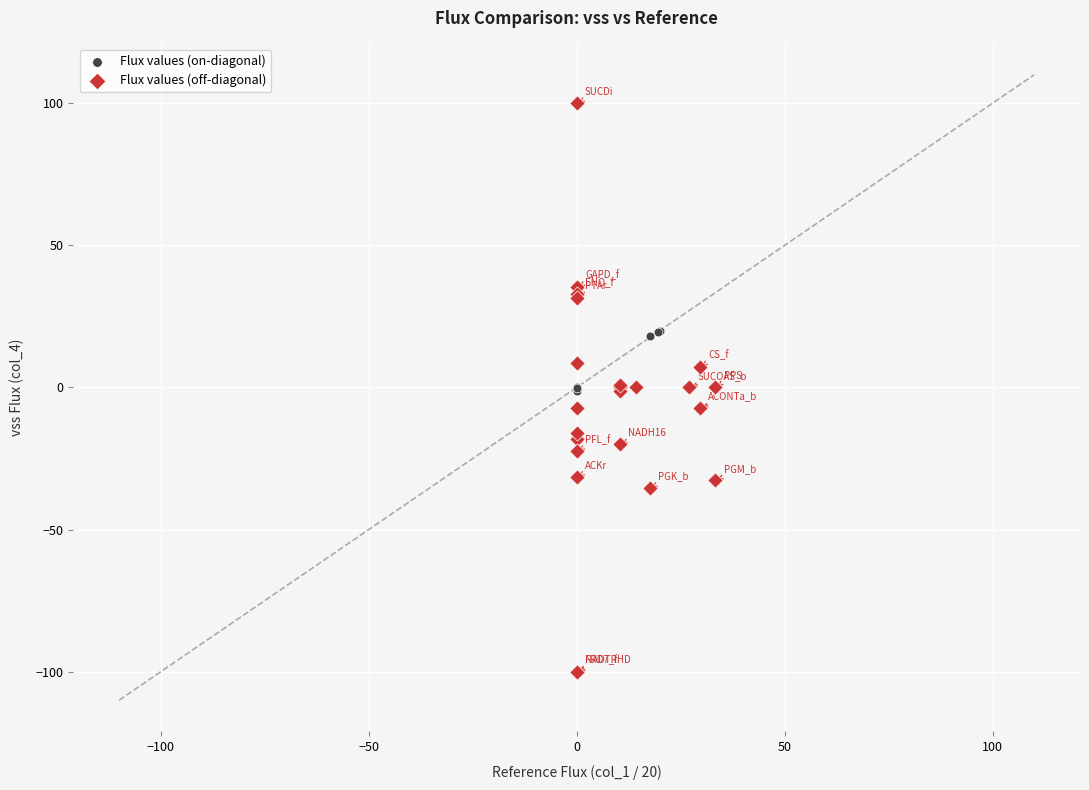

Which series reaches the minimum Y coordinate?

Flux values (off-diagonal)